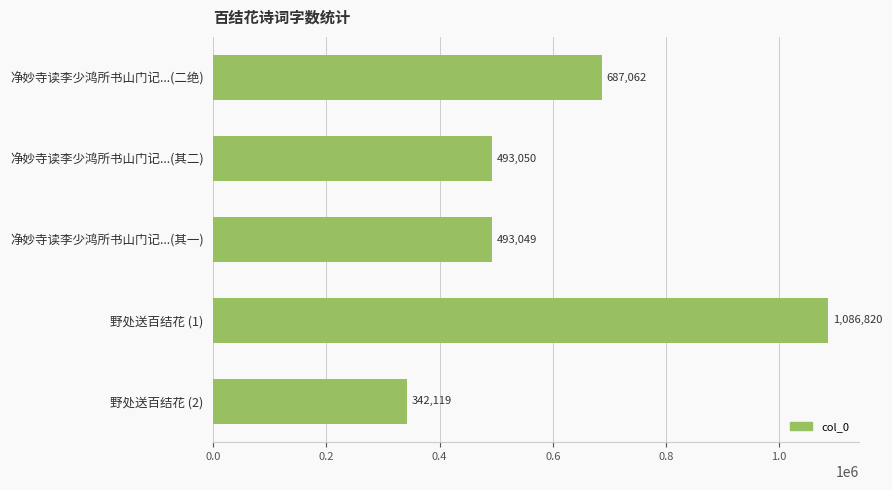

List the labels in order of value, smallest first.

野处送百结花 (2), 净妙寺读李少鸿所书山门记...(其一), 净妙寺读李少鸿所书山门记...(其二), 净妙寺读李少鸿所书山门记...(二绝), 野处送百结花 (1)